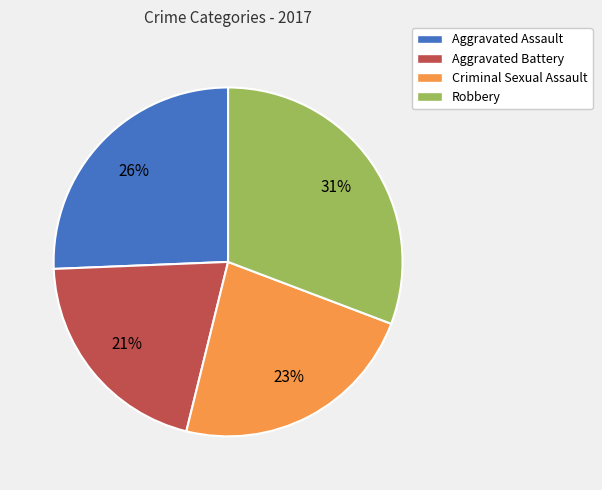

Rank the categories by value from lowest to highest.

Aggravated Battery, Criminal Sexual Assault, Aggravated Assault, Robbery